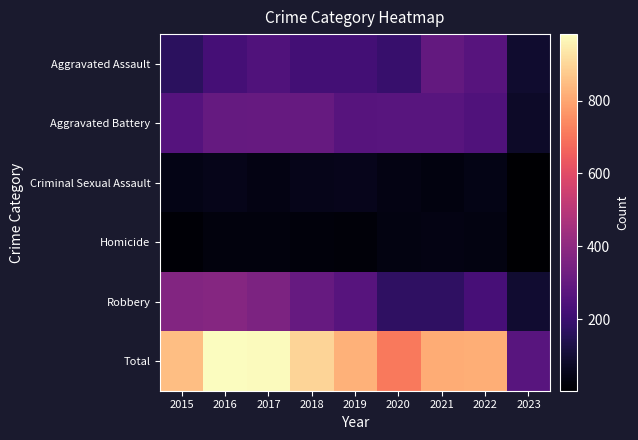

What is the maximum value shown in the chart?

983